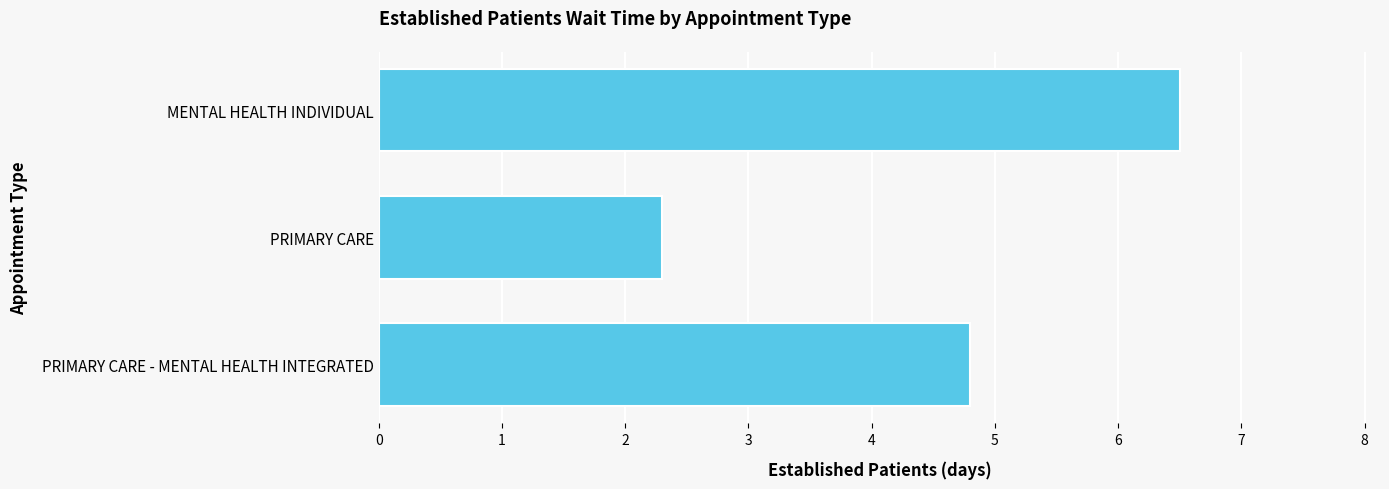

Count the number of data series in this chart.

1